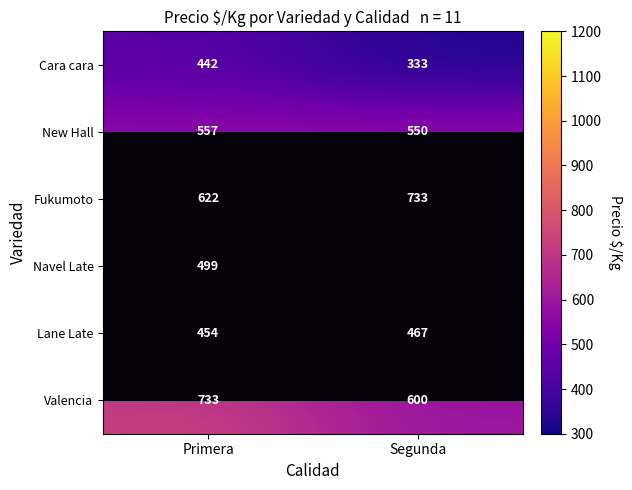

At how many categories does at least one series exceed 94?

2